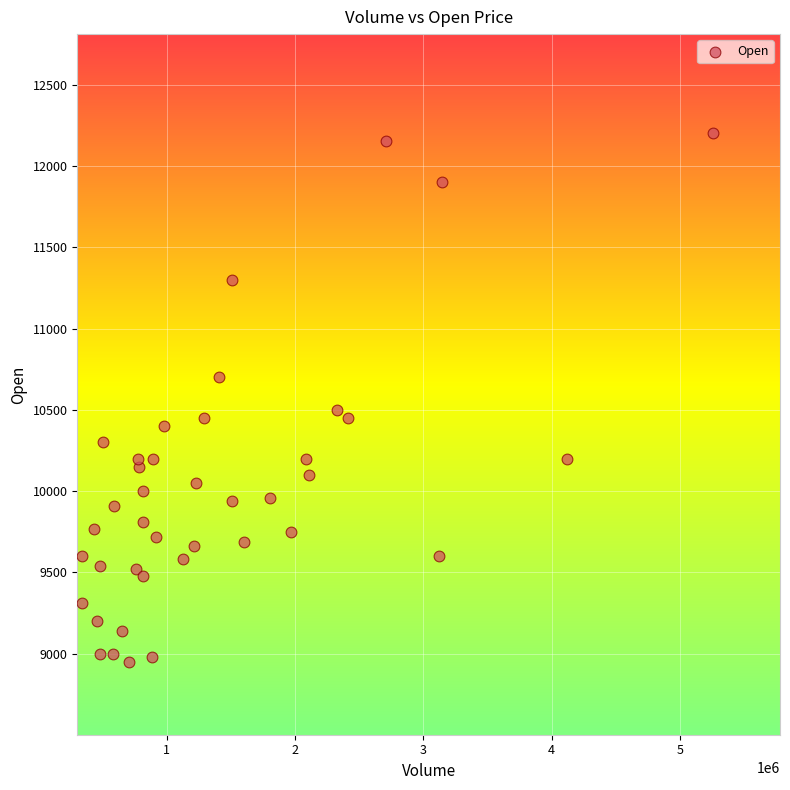

What Y value in the scatter plot is closest to 10575?

10500